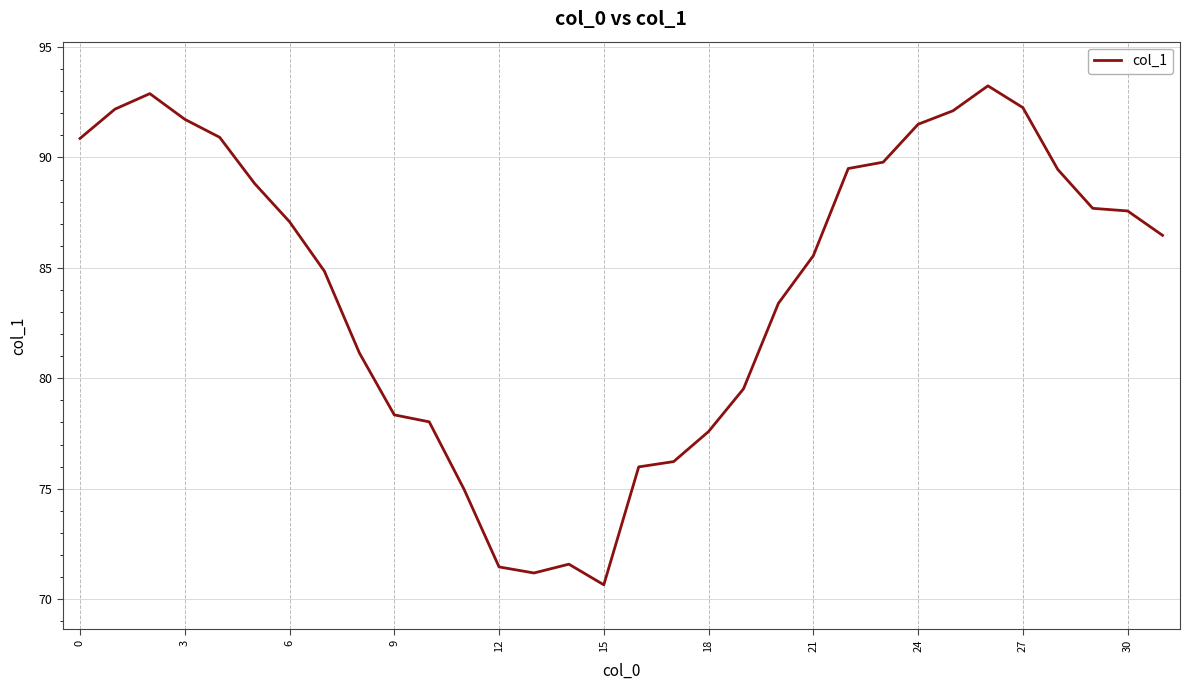

What is the difference between the maximum and minimum values?

22.6